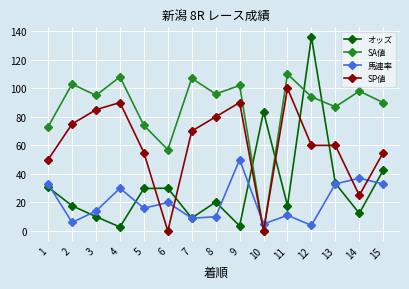

Does the chart display data point markers on the line(s)?

Yes